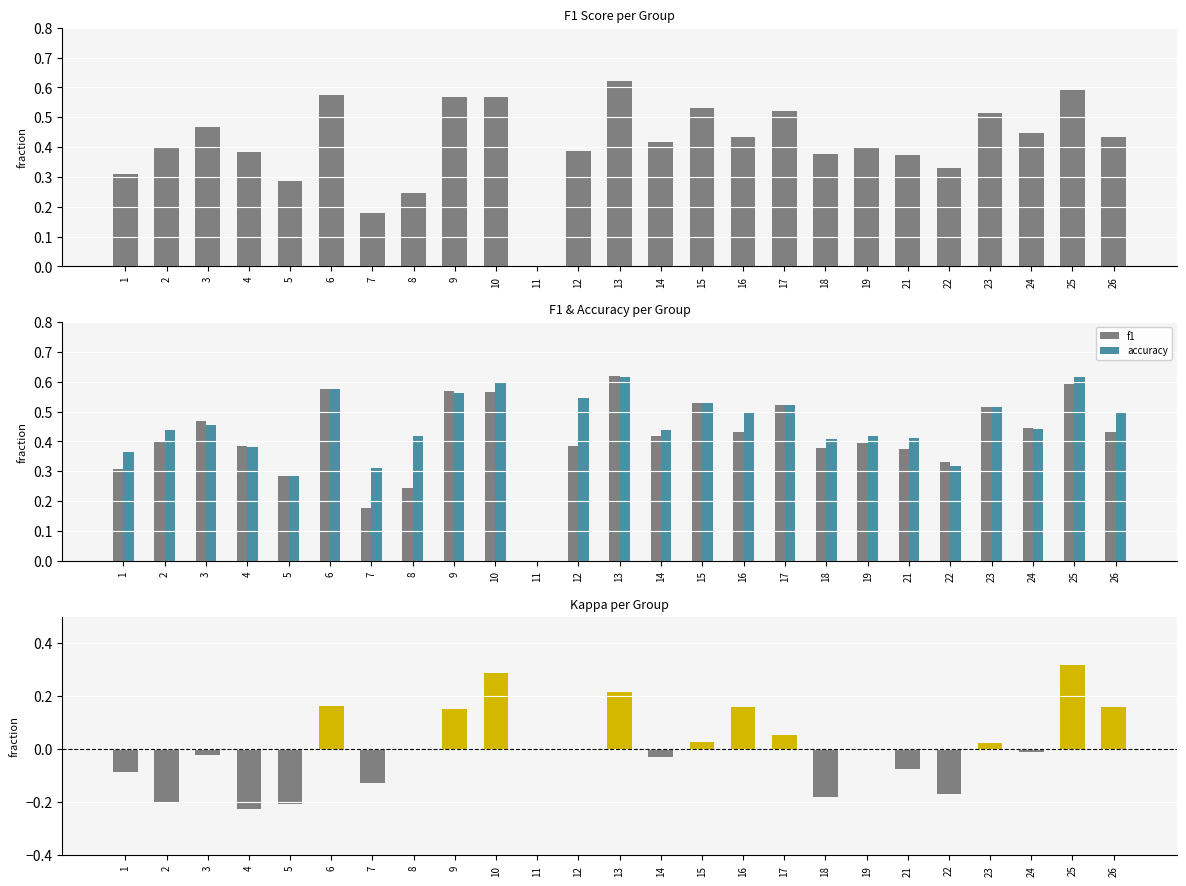

What is the total value across all series at 14?

0.8